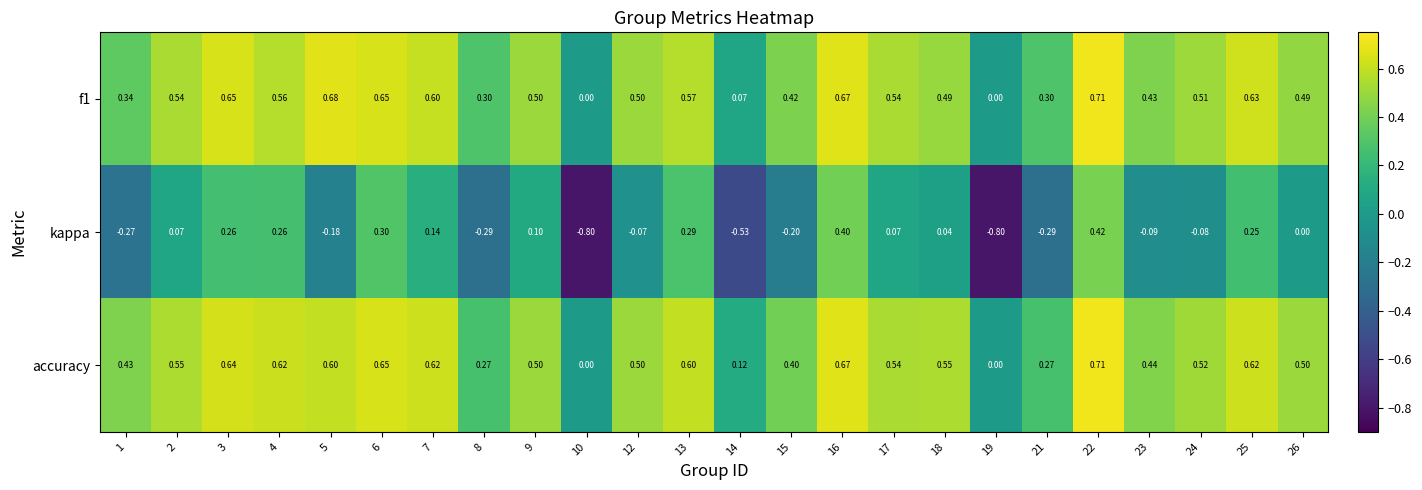

Which series has the largest total across all categories?

accuracy